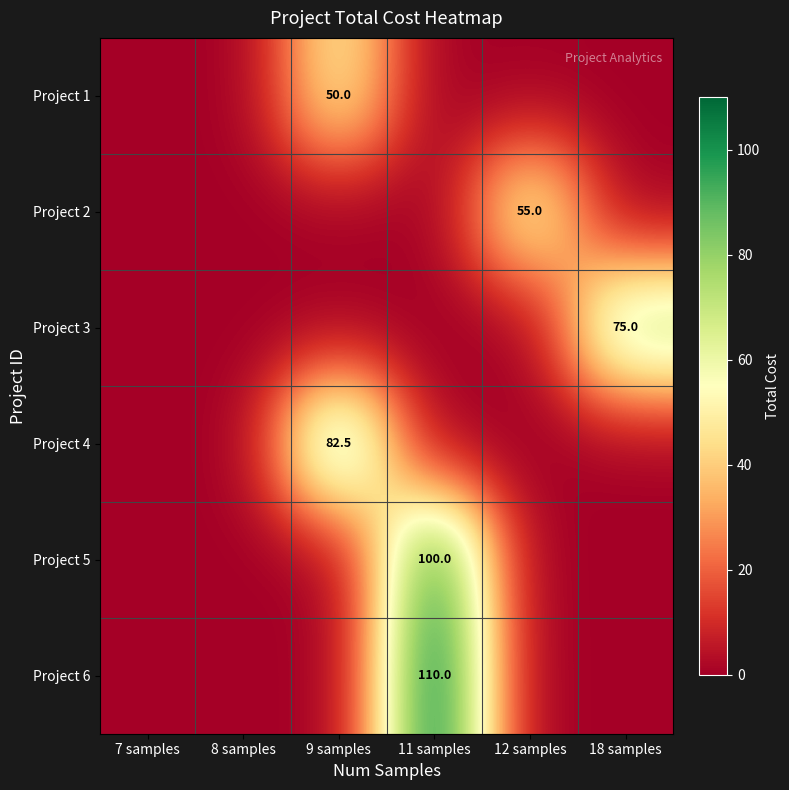

Where is Project 5 nearest to the value 50?

7 samples